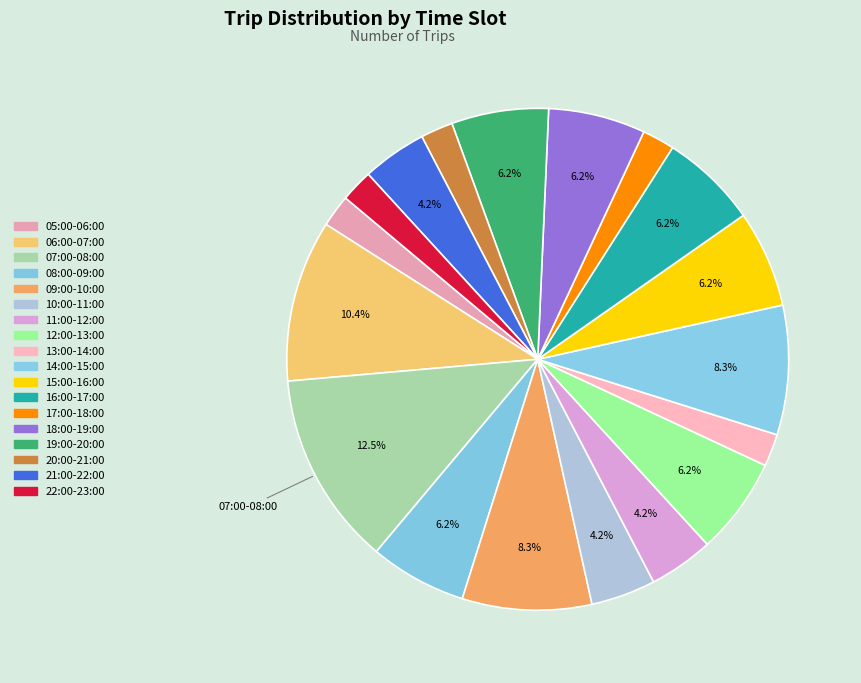

How many segments does this pie chart have?

18